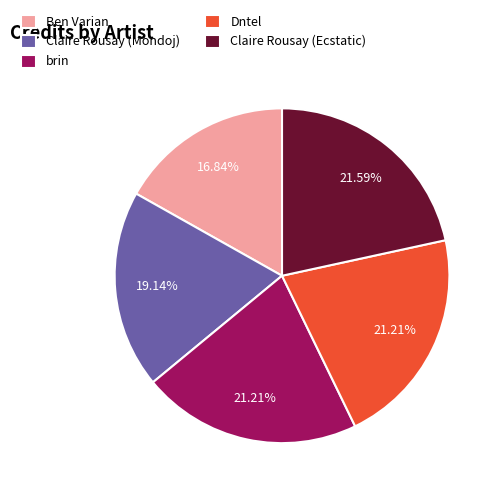

True or false: Claire Rousay (Ecstatic) accounts for 22% of the total.

True